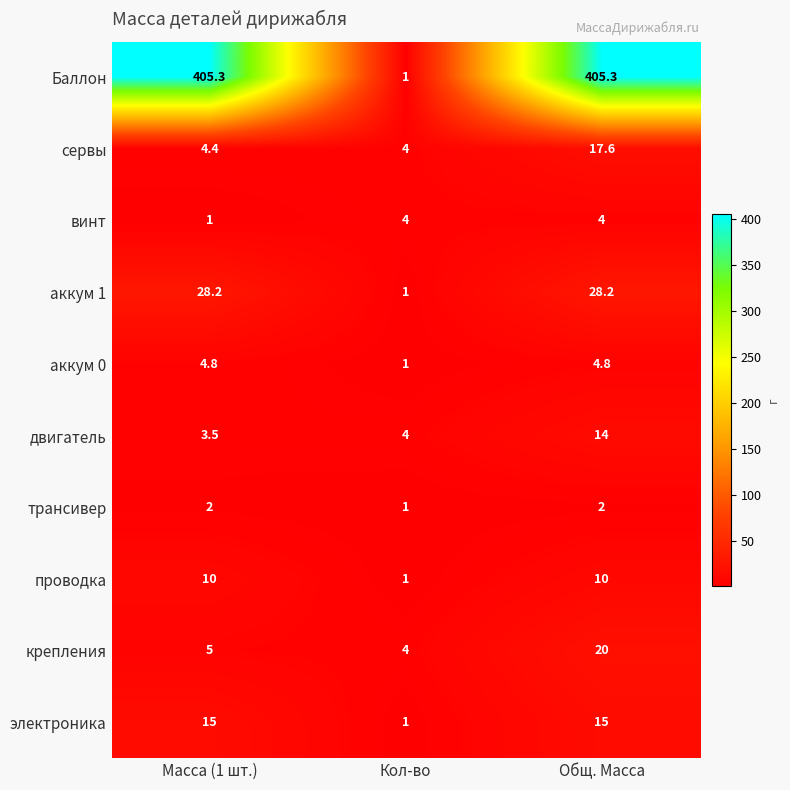

Which series has the largest range (max minus min)?

Баллон